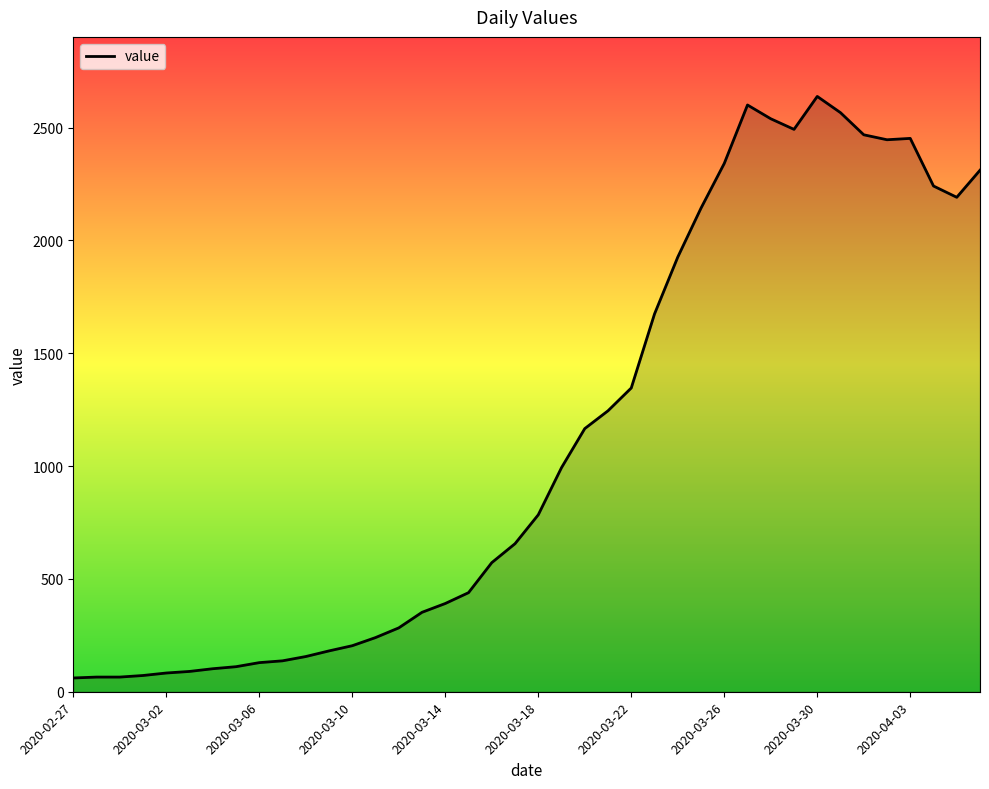

What is the greatest value displayed?

2638